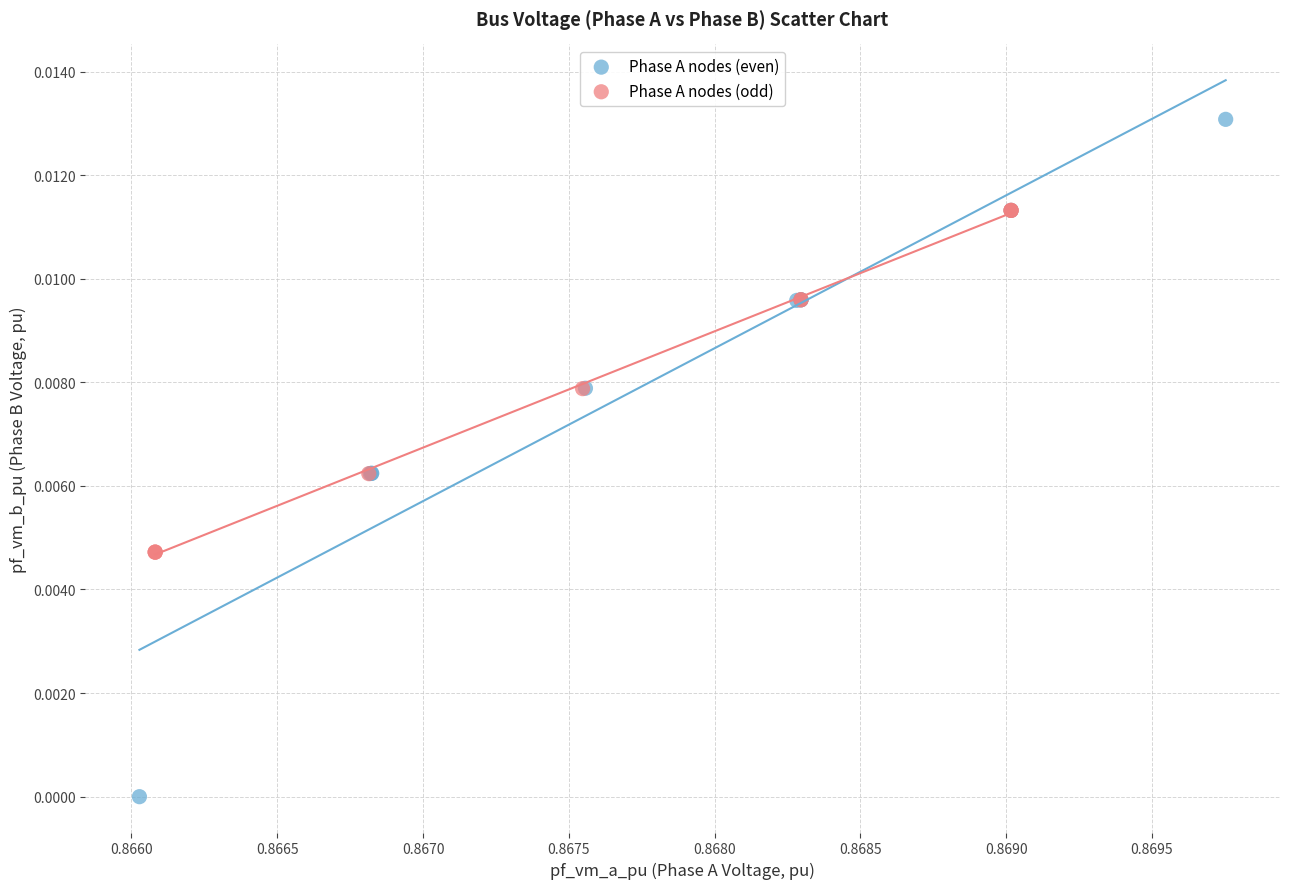

What are all the series names shown in the legend?

Phase A nodes (even), Phase A nodes (odd)